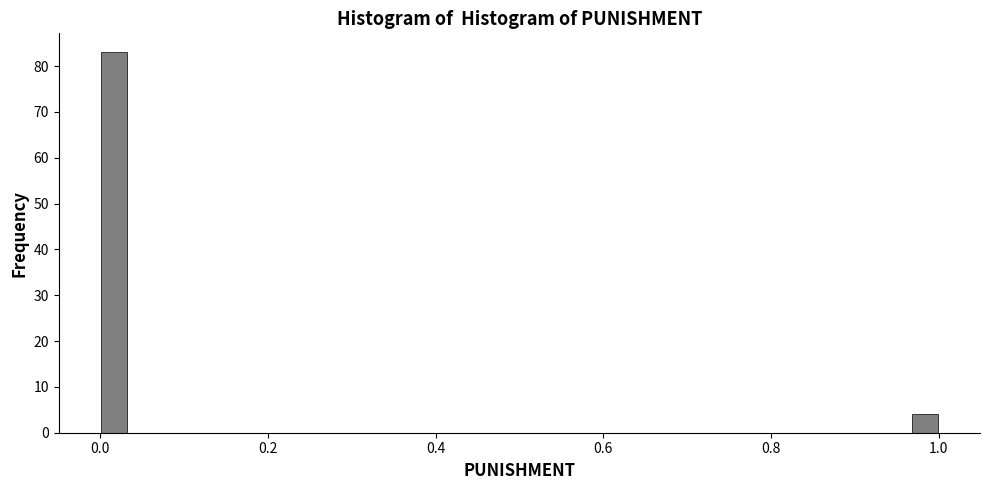

Read against the x-axis, roughly where is the centre of the tallest bar?

0.02